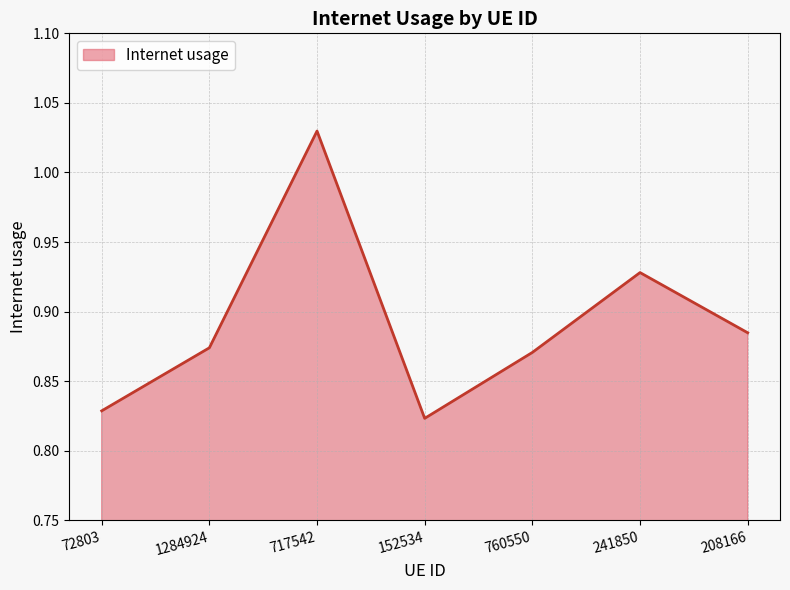

What is the sum of the values at 208166 and 241850?

1.8